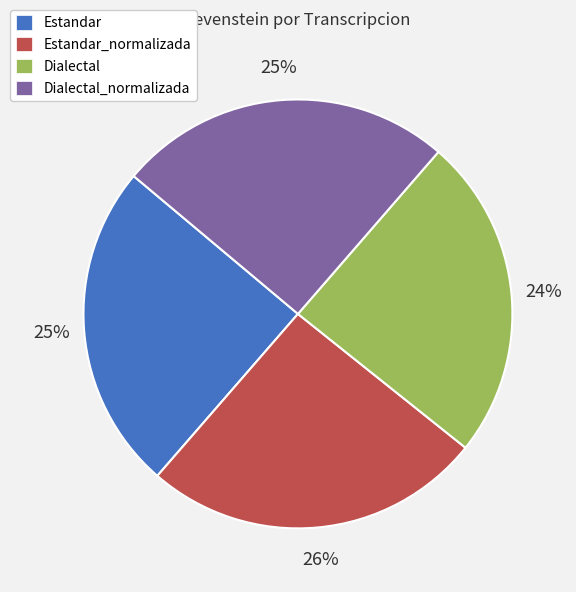

What percentage is the Estandar slice, to the nearest percent?

25%